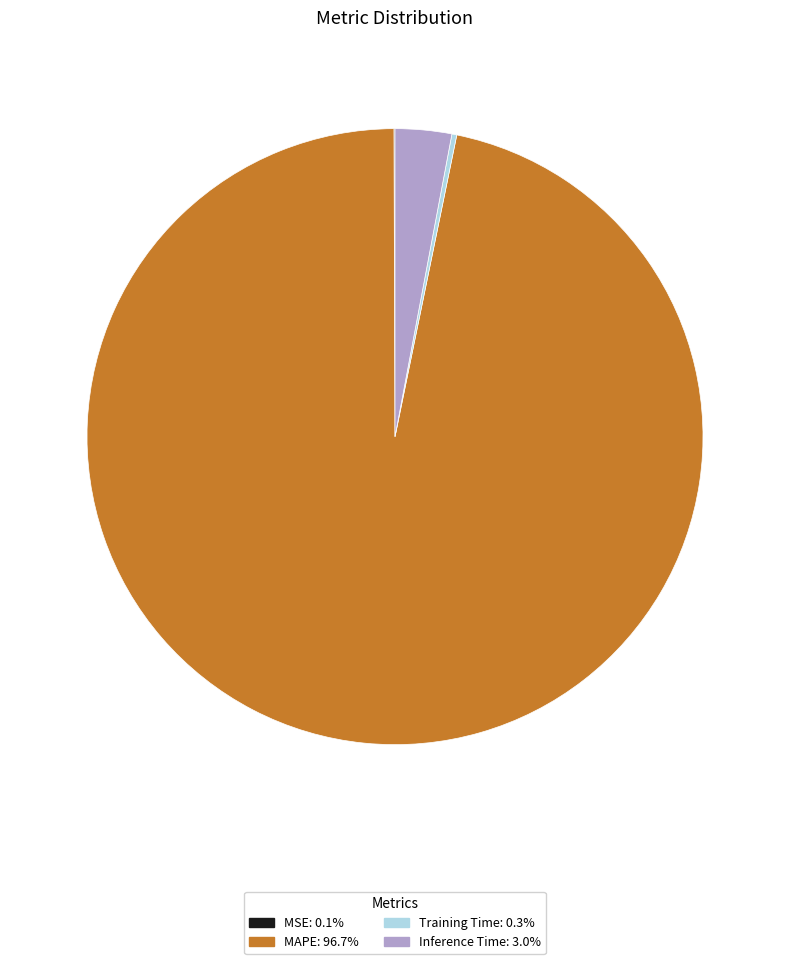

Does any single category account for the majority?

Yes